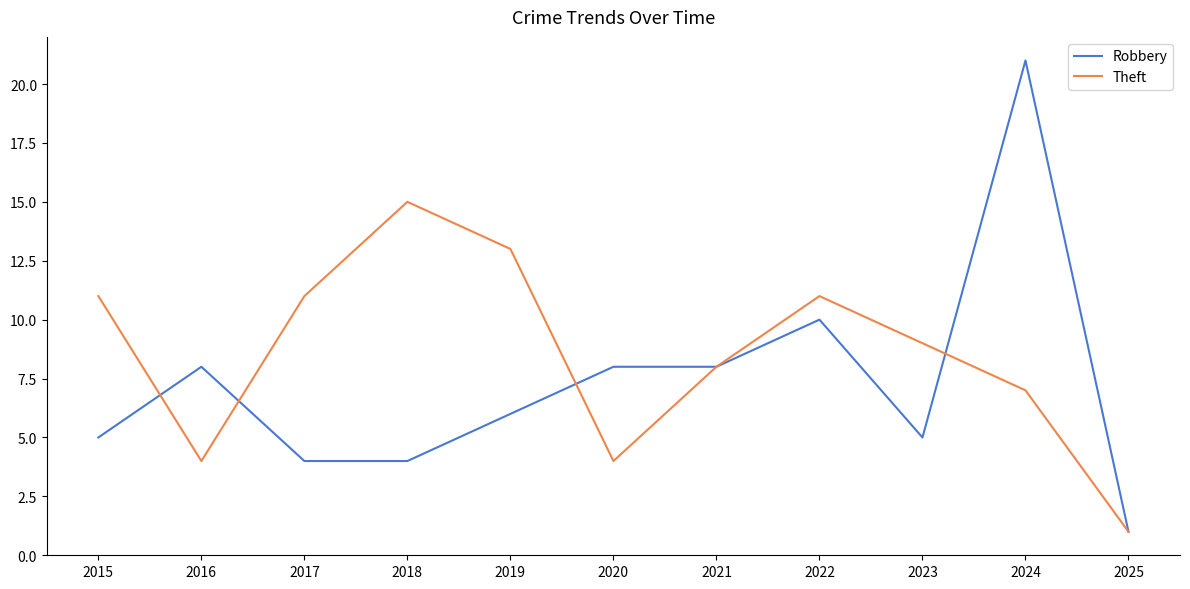

What is the sum of all Robbery values?

80